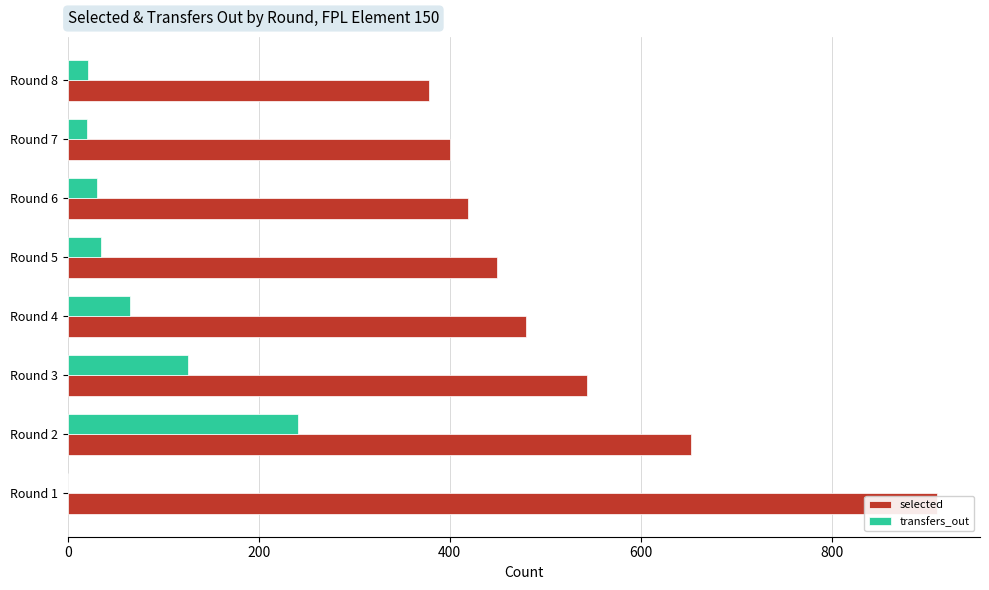

Rank the series by their maximum value, from highest to lowest.

selected, transfers_out